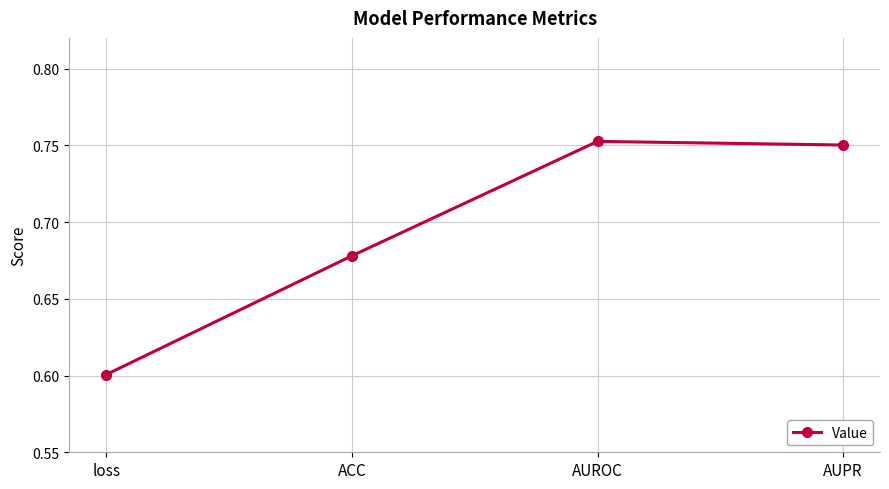

What is the label of the 4th point from the right?

loss